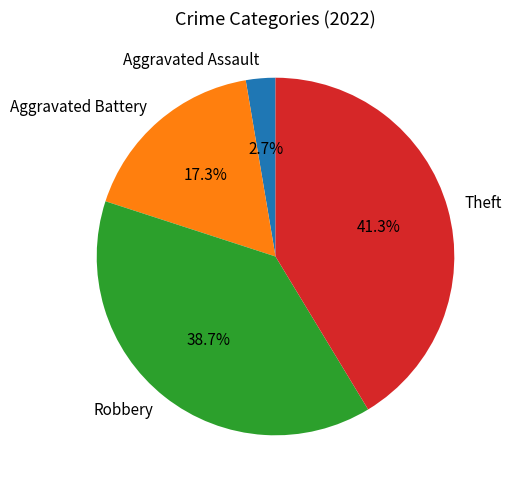

How many segments does this pie chart have?

4